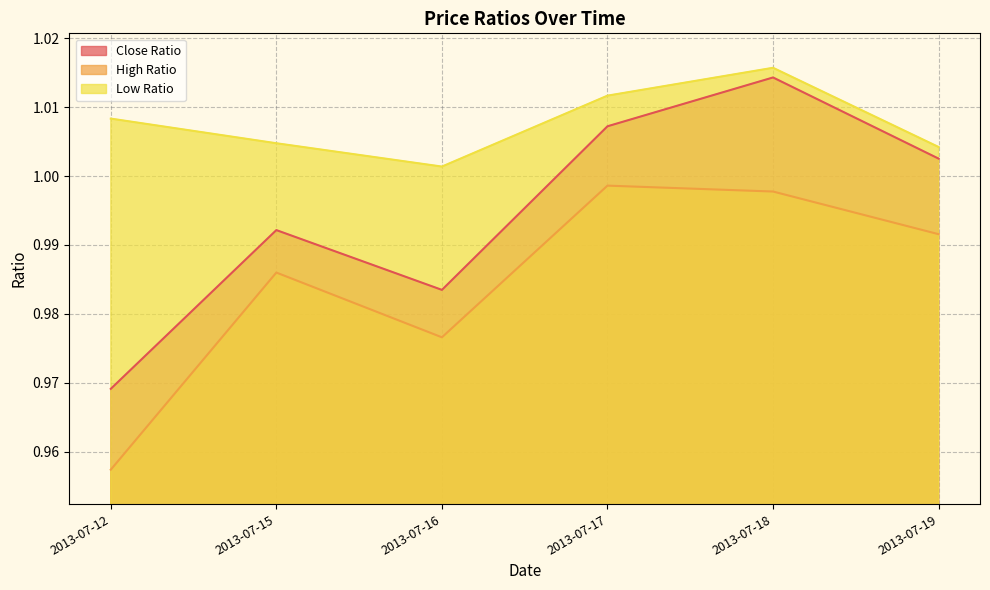

List the labels in order of Close Ratio value, smallest first.

2013-07-12, 2013-07-16, 2013-07-15, 2013-07-19, 2013-07-17, 2013-07-18